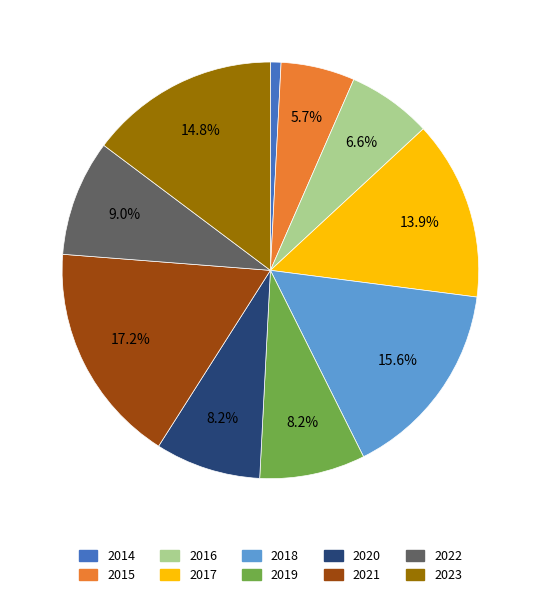

Count the number of slices in the pie.

10